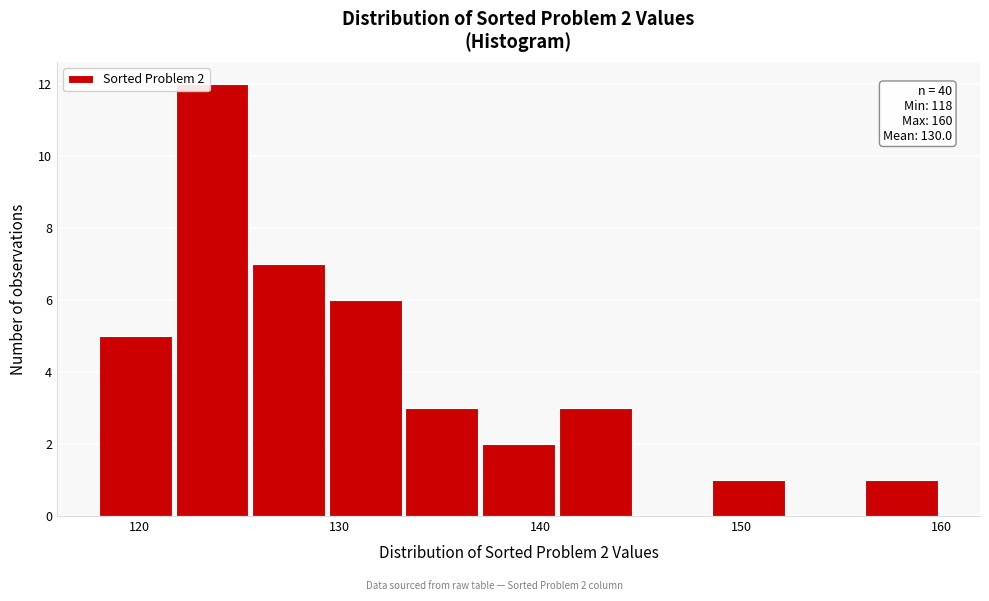

Around what value on the x-axis is the tallest bar? Give the approximate position of its centre, as read against the axis.

124